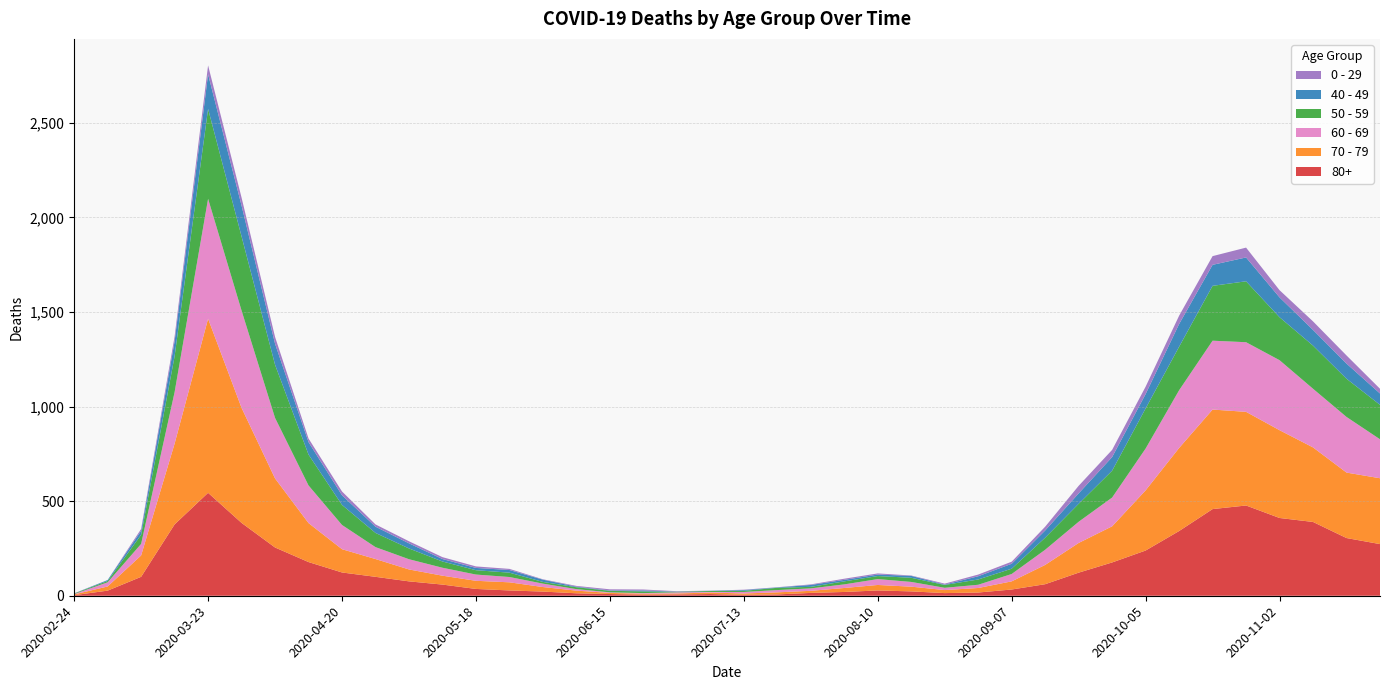

Reading left to right, extract all data points from this chart.

80+: 2020-02-24=3	2020-03-02=27	2020-03-09=100	2020-03-16=377	2020-03-23=544	2020-03-30=385	2020-04-06=255	2020-04-13=178	2020-04-20=123	2020-04-27=100	2020-05-04=76	2020-05-11=59	2020-05-18=36	2020-05-25=28	2020-06-01=22	2020-06-08=13	2020-06-15=9	2020-06-22=6	2020-06-29=7	2020-07-06=9	2020-07-13=5	2020-07-20=7	2020-07-27=15	2020-08-03=20	2020-08-10=28	2020-08-17=23	2020-08-24=14	2020-08-31=17	2020-09-07=33	2020-09-14=61	2020-09-21=122	2020-09-28=176	2020-10-05=239	2020-10-12=342	2020-10-19=458	2020-10-26=477	2020-11-02=411	2020-11-09=390	2020-11-16=305	2020-11-23=273
70 - 79: 2020-02-24=4	2020-03-02=22	2020-03-09=113	2020-03-16=427	2020-03-23=920	2020-03-30=608	2020-04-06=365	2020-04-13=206	2020-04-20=123	2020-04-27=94	2020-05-04=63	2020-05-11=47	2020-05-18=43	2020-05-25=43	2020-06-01=24	2020-06-08=14	2020-06-15=6	2020-06-22=5	2020-06-29=5	2020-07-06=8	2020-07-13=7	2020-07-20=11	2020-07-27=11	2020-08-03=21	2020-08-10=29	2020-08-17=25	2020-08-24=16	2020-08-31=24	2020-09-07=43	2020-09-14=102	2020-09-21=157	2020-09-28=191	2020-10-05=318	2020-10-12=439	2020-10-19=526	2020-10-26=495	2020-11-02=464	2020-11-09=394	2020-11-16=346	2020-11-23=348
60 - 69: 2020-02-24=2	2020-03-02=22	2020-03-09=61	2020-03-16=272	2020-03-23=634	2020-03-30=514	2020-04-06=320	2020-04-13=199	2020-04-20=128	2020-04-27=63	2020-05-04=54	2020-05-11=42	2020-05-18=33	2020-05-25=28	2020-06-01=18	2020-06-08=8	2020-06-15=3	2020-06-22=3	2020-06-29=6	2020-07-06=3	2020-07-13=8	2020-07-20=12	2020-07-27=13	2020-08-03=19	2020-08-10=31	2020-08-17=25	2020-08-24=12	2020-08-31=17	2020-09-07=39	2020-09-14=80	2020-09-21=112	2020-09-28=152	2020-10-05=221	2020-10-12=305	2020-10-19=364	2020-10-26=368	2020-11-02=370	2020-11-09=310	2020-11-16=294	2020-11-23=206
50 - 59: 2020-02-24=3	2020-03-02=7	2020-03-09=48	2020-03-16=190	2020-03-23=475	2020-03-30=392	2020-04-06=281	2020-04-13=163	2020-04-20=106	2020-04-27=75	2020-05-04=57	2020-05-11=33	2020-05-18=23	2020-05-25=23	2020-06-01=9	2020-06-08=10	2020-06-15=8	2020-06-22=9	2020-06-29=3	2020-07-06=5	2020-07-13=6	2020-07-20=12	2020-07-27=8	2020-08-03=16	2020-08-10=16	2020-08-17=22	2020-08-24=15	2020-08-31=28	2020-09-07=28	2020-09-14=64	2020-09-21=95	2020-09-28=142	2020-10-05=212	2020-10-12=230	2020-10-19=290	2020-10-26=322	2020-11-02=227	2020-11-09=228	2020-11-16=202	2020-11-23=182
40 - 49: 2020-02-24=0	2020-03-02=5	2020-03-09=21	2020-03-16=79	2020-03-23=183	2020-03-30=163	2020-04-06=111	2020-04-13=66	2020-04-20=51	2020-04-27=33	2020-05-04=27	2020-05-11=13	2020-05-18=12	2020-05-25=14	2020-06-01=12	2020-06-08=3	2020-06-15=2	2020-06-22=5	2020-06-29=1	2020-07-06=1	2020-07-13=4	2020-07-20=2	2020-07-27=10	2020-08-03=8	2020-08-10=8	2020-08-17=10	2020-08-24=2	2020-08-31=17	2020-09-07=26	2020-09-14=38	2020-09-21=55	2020-09-28=72	2020-10-05=76	2020-10-12=120	2020-10-19=111	2020-10-26=126	2020-11-02=105	2020-11-09=83	2020-11-16=80	2020-11-23=60
0 - 29: 2020-02-24=1	2020-03-02=0	2020-03-09=10	2020-03-16=25	2020-03-23=47	2020-03-30=42	2020-04-06=36	2020-04-13=19	2020-04-20=20	2020-04-27=12	2020-05-04=11	2020-05-11=10	2020-05-18=8	2020-05-25=6	2020-06-01=2	2020-06-08=4	2020-06-15=6	2020-06-22=5	2020-06-29=2	2020-07-06=1	2020-07-13=2	2020-07-20=1	2020-07-27=3	2020-08-03=6	2020-08-10=6	2020-08-17=2	2020-08-24=5	2020-08-31=9	2020-09-07=11	2020-09-14=20	2020-09-21=40	2020-09-28=38	2020-10-05=39	2020-10-12=44	2020-10-19=46	2020-10-26=52	2020-11-02=38	2020-11-09=45	2020-11-16=43	2020-11-23=25